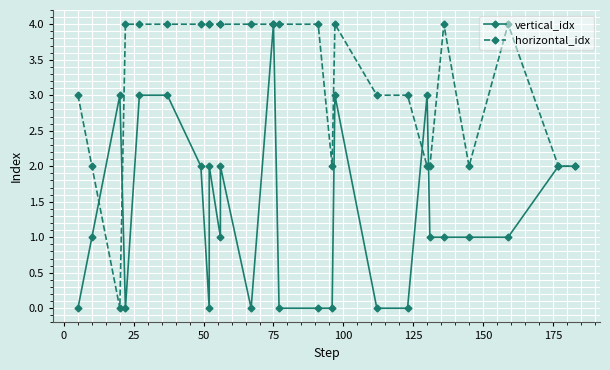

How many data points in horizontal_idx are less than 4?

11